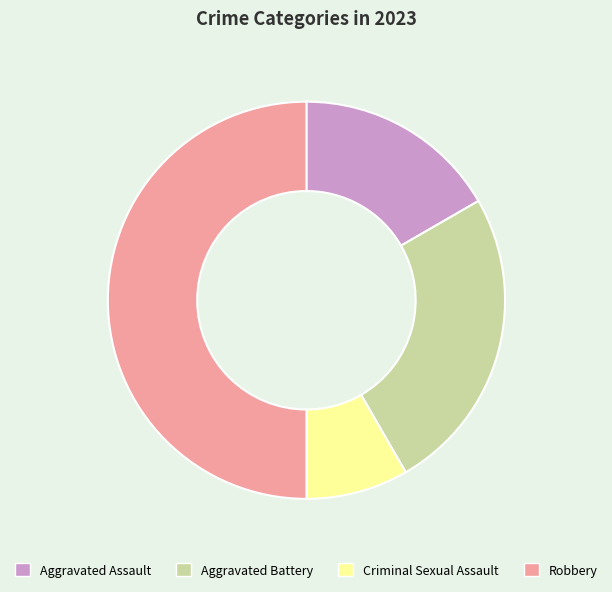

Rank the categories by value from highest to lowest.

Robbery, Aggravated Battery, Aggravated Assault, Criminal Sexual Assault